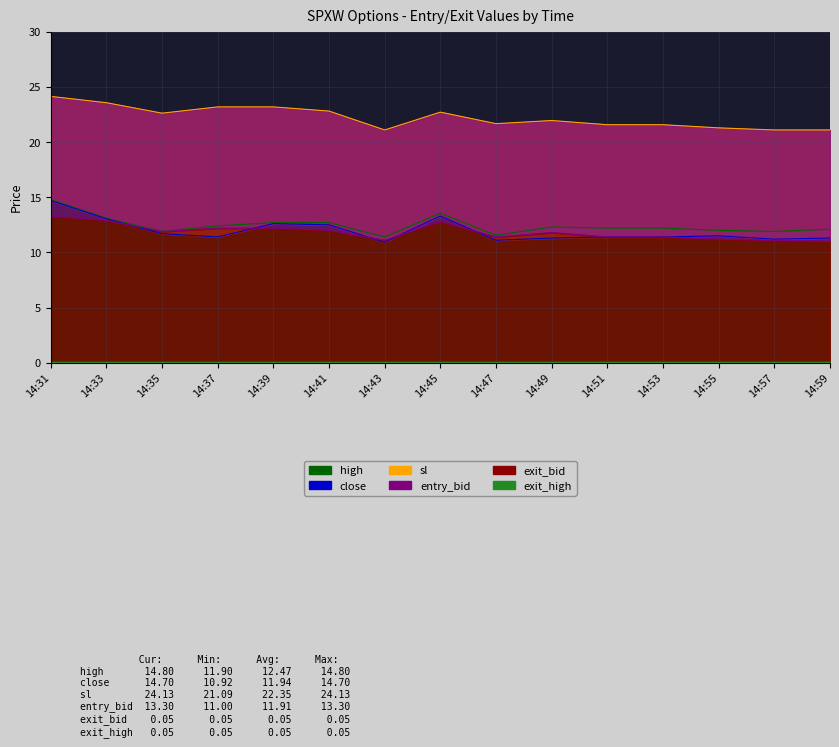

What is the difference between the maximum and second lowest values in the entry_bid series?

2.2